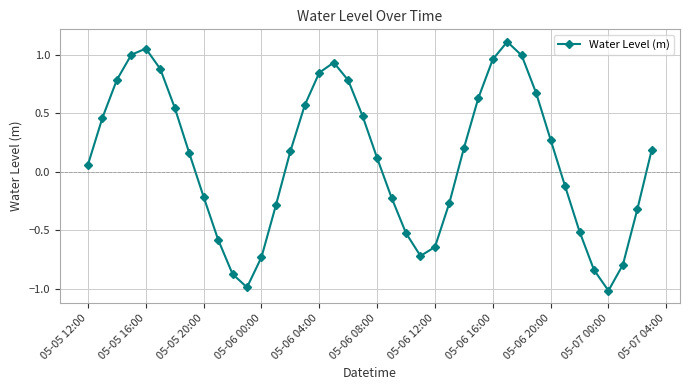

What is the minimum value shown in the chart?

-1.0